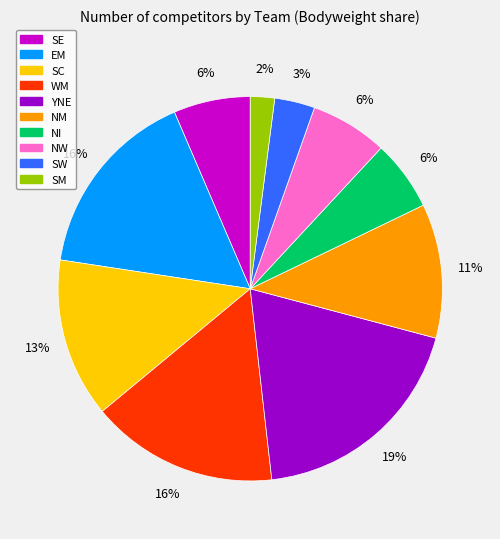

Which has a higher value, NM or SW?

NM